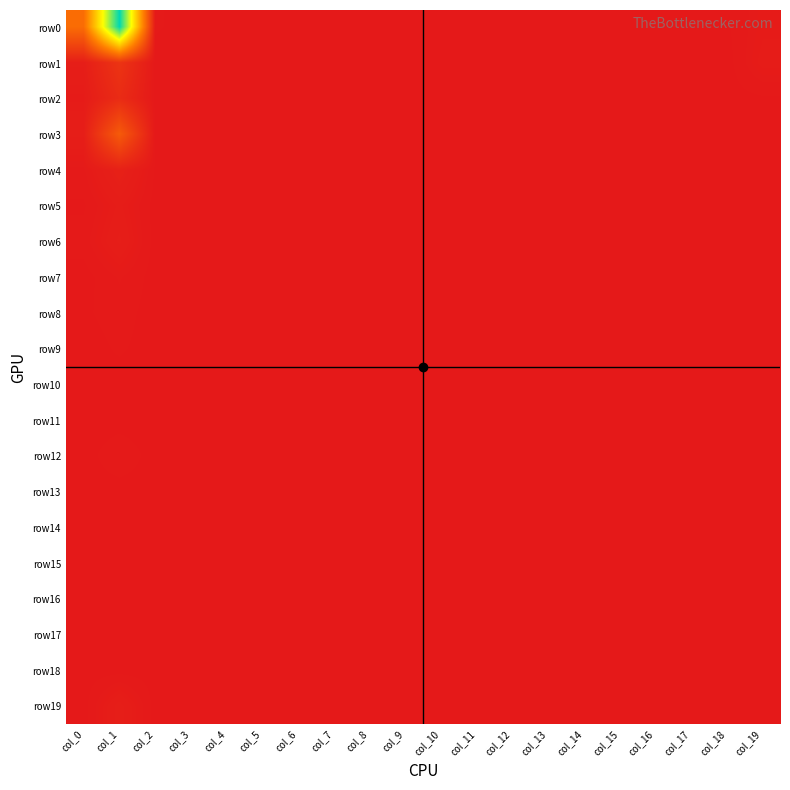

What is the spread (max minus min) of values at col_10?

1